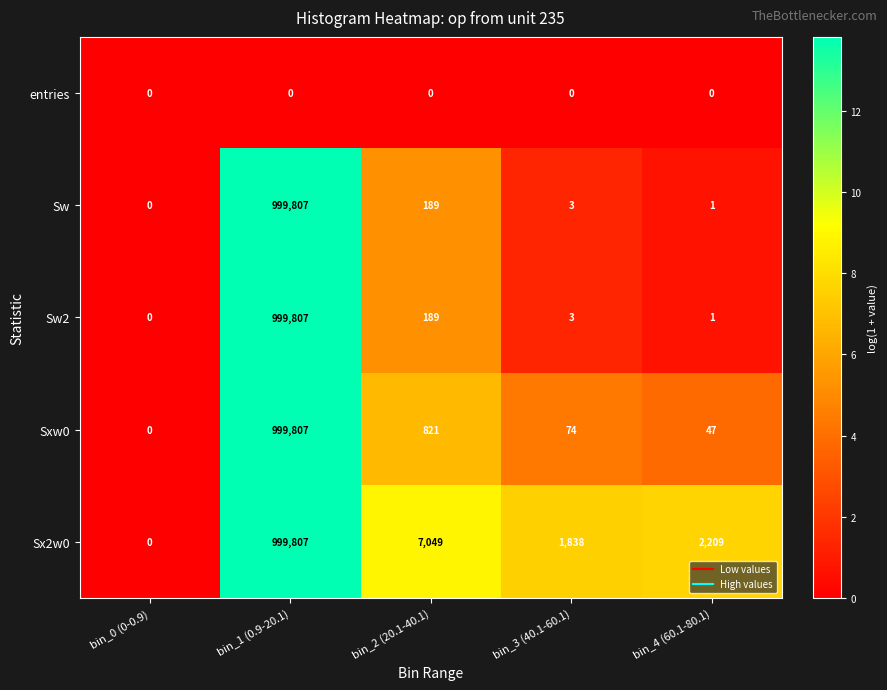

Reading left to right, transcribe all the data shown in this chart.

entries: bin_0 (0-0.9)=0	bin_1 (0.9-20.1)=0	bin_2 (20.1-40.1)=0	bin_3 (40.1-60.1)=0	bin_4 (60.1-80.1)=0
Sw: bin_0 (0-0.9)=0	bin_1 (0.9-20.1)=999807	bin_2 (20.1-40.1)=189	bin_3 (40.1-60.1)=3	bin_4 (60.1-80.1)=1
Sw2: bin_0 (0-0.9)=0	bin_1 (0.9-20.1)=999807	bin_2 (20.1-40.1)=189	bin_3 (40.1-60.1)=3	bin_4 (60.1-80.1)=1
Sxw0: bin_0 (0-0.9)=0	bin_1 (0.9-20.1)=999807	bin_2 (20.1-40.1)=821	bin_3 (40.1-60.1)=74	bin_4 (60.1-80.1)=47
Sx2w0: bin_0 (0-0.9)=0	bin_1 (0.9-20.1)=999807	bin_2 (20.1-40.1)=7049	bin_3 (40.1-60.1)=1838	bin_4 (60.1-80.1)=2209